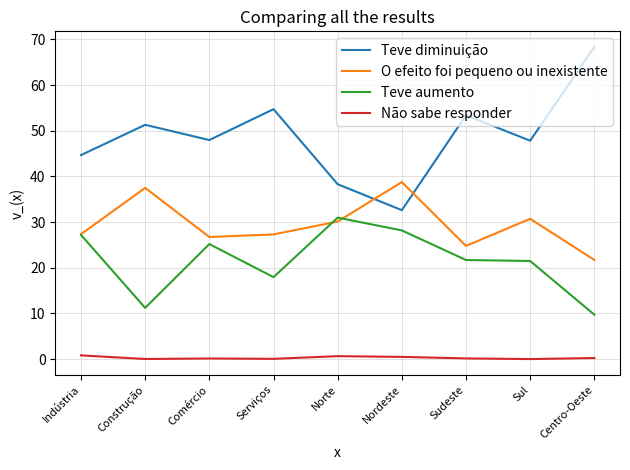

What is the difference between the second highest and minimum values in the Teve aumento series?

18.4